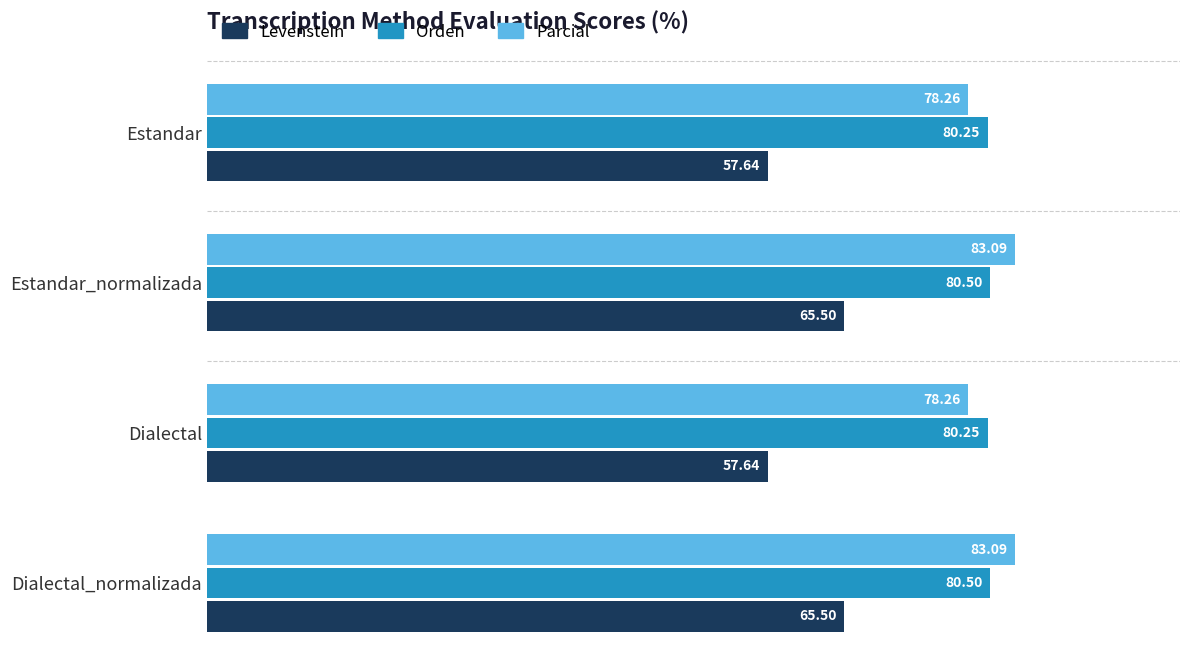

What is the total value across all series at Estandar_normalizada?

229.1